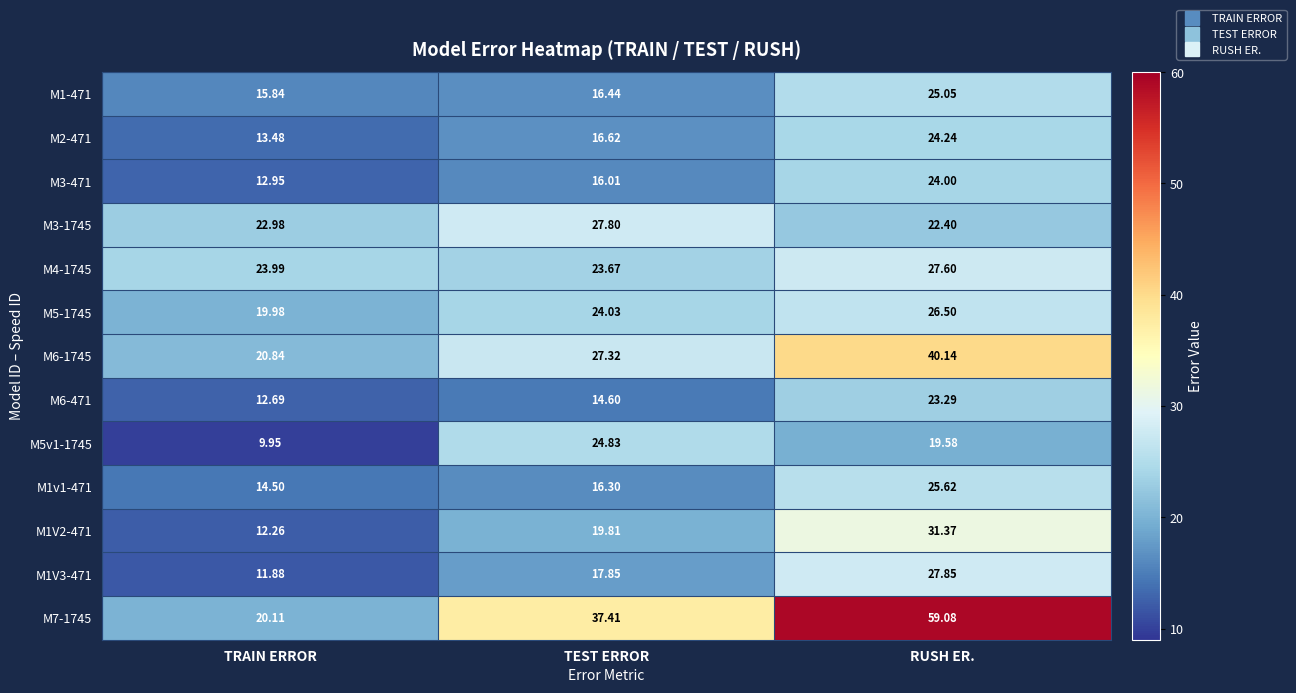

Where does the M7-1745 series first go above 37?

TEST ERROR